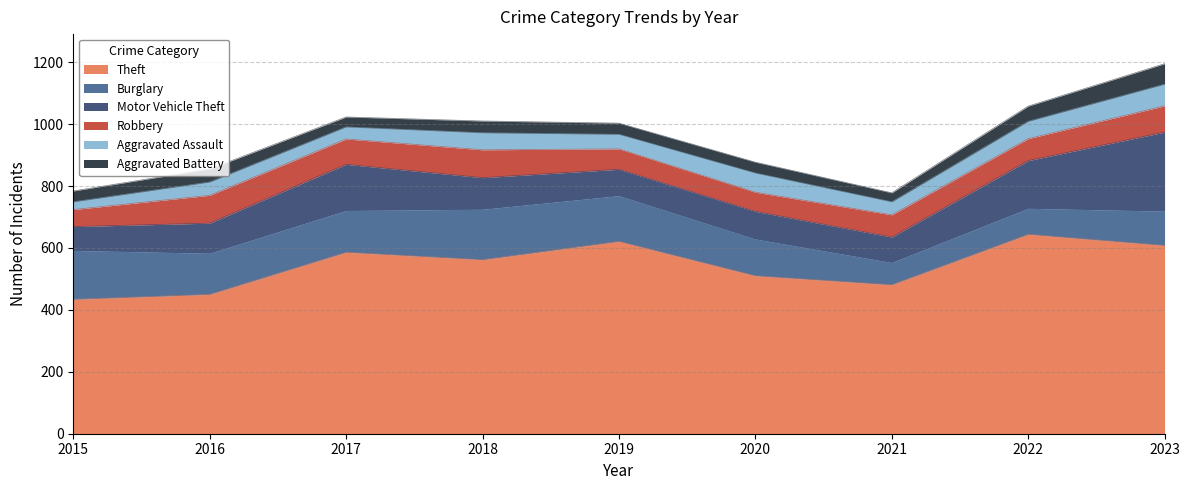

How many data points in Aggravated Assault are above 47?

4